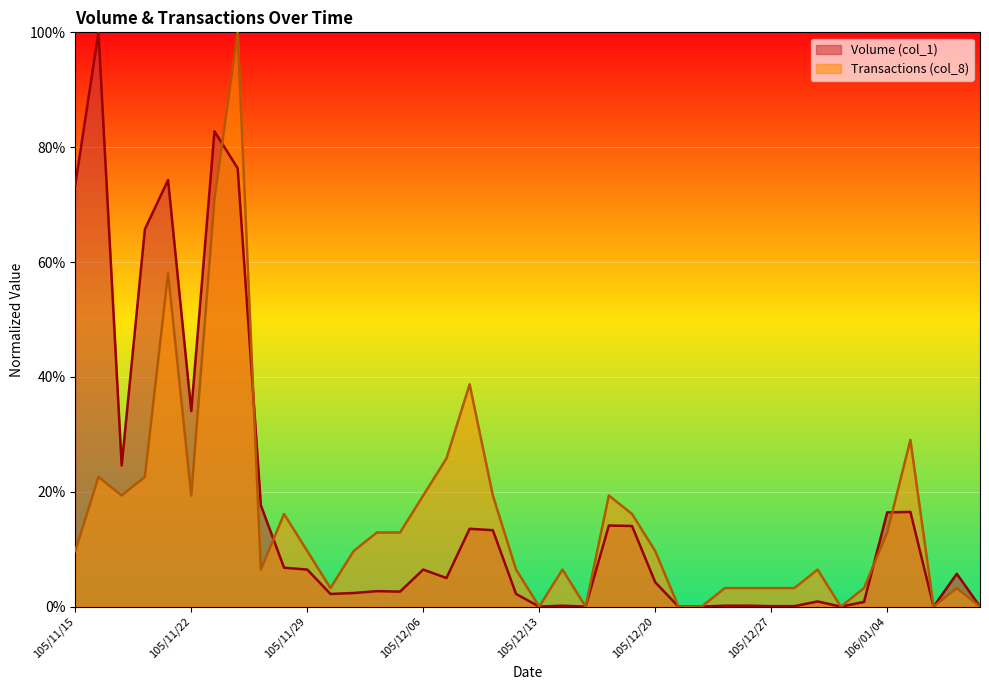

Reading left to right, transcribe all the data shown in this chart.

Volume (col_1): 0.7	1.0	0.2	0.7	0.7	0.3	0.8	0.8	0.2	0.1	0.1	0.0	0.0	0.0	0.0	0.1	0.0	0.1	0.1	0.0	0.0	0.0	0.0	0.1	0.1	0.0	0.0	0.0	0.0	0.0	0.0	0.0	0.0	0.0	0.0	0.2	0.2	0.0	0.1	0.0
Transactions (col_8): 0.1	0.2	0.2	0.2	0.6	0.2	0.7	1.0	0.1	0.2	0.1	0.0	0.1	0.1	0.1	0.2	0.3	0.4	0.2	0.1	0.0	0.1	0.0	0.2	0.2	0.1	0.0	0.0	0.0	0.0	0.0	0.0	0.1	0.0	0.0	0.1	0.3	0.0	0.0	0.0